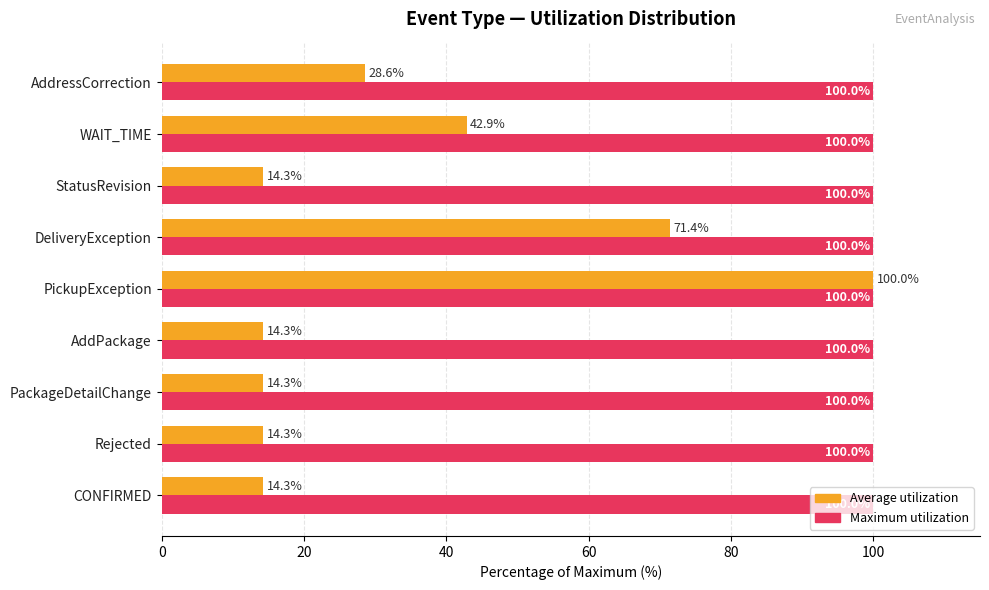

What are all the series names shown in the legend?

Average utilization, Maximum utilization